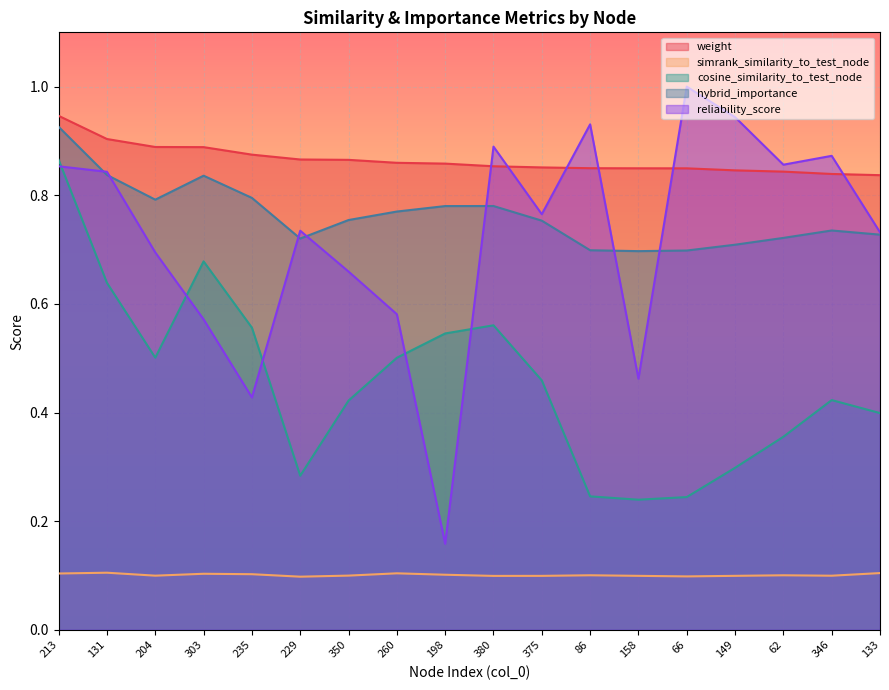

What is the sum of the hybrid_importance values at 229 and 62?

1.4